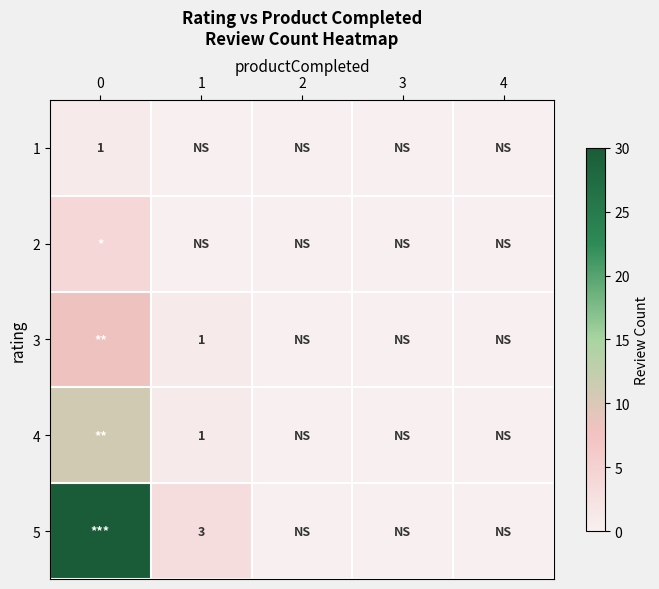

Is the value of 5 at 1 greater than the value of 3 at 1?

Yes